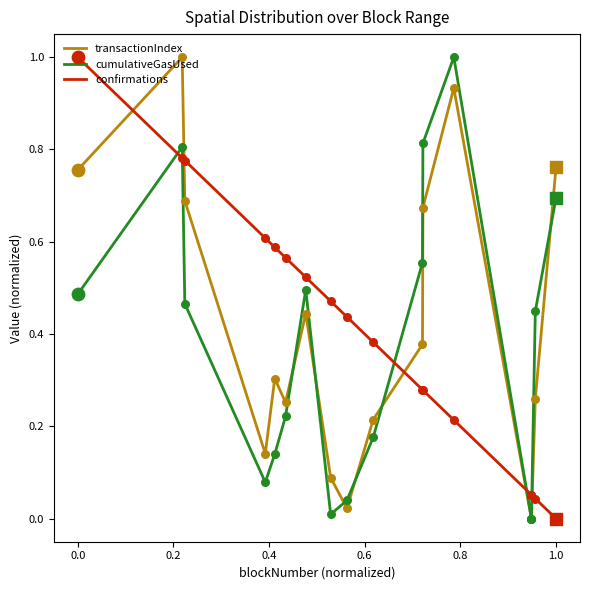

Which series has the largest total across all categories?

confirmations